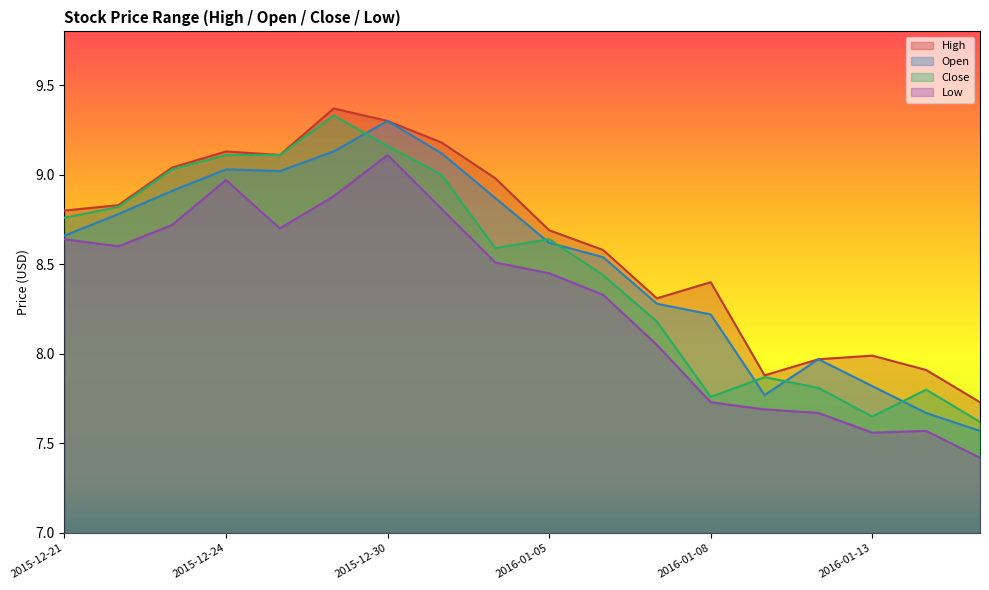

At which category does the chart reach its peak across all series?

2015-12-29